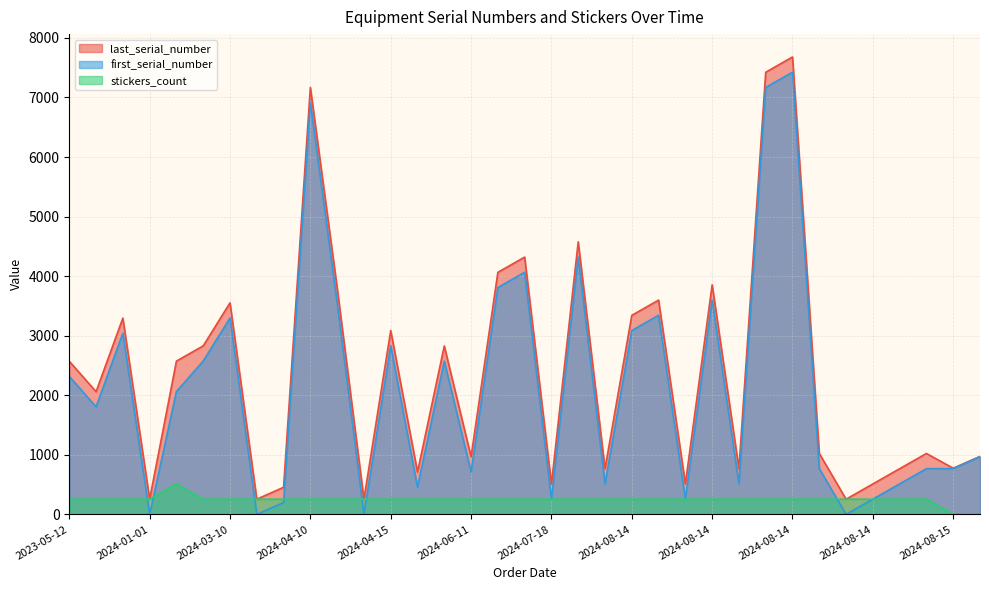

Is it true that stickers_count equals 256 at 2024-08-14?

True